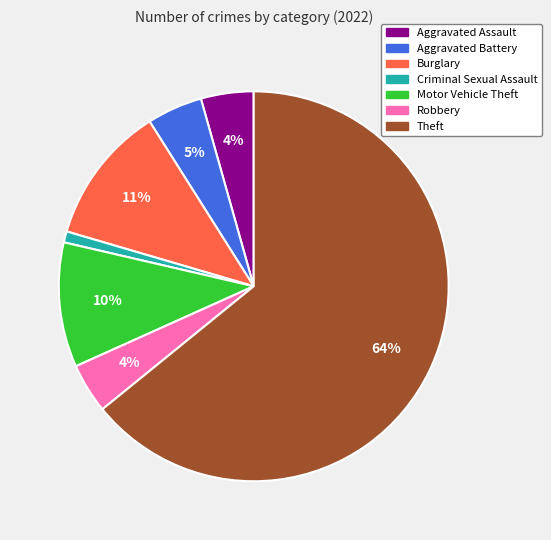

Is there any slice that represents more than half of the pie?

Yes